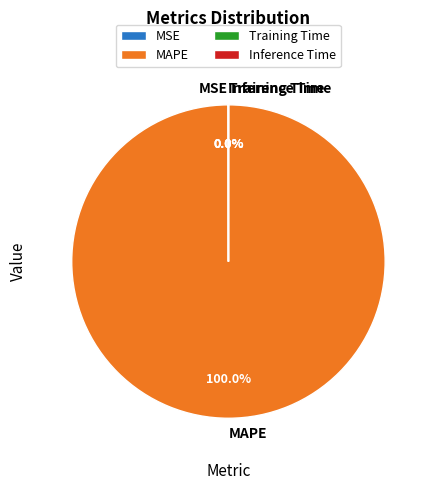

Does MAPE represent more than half of the total?

Yes